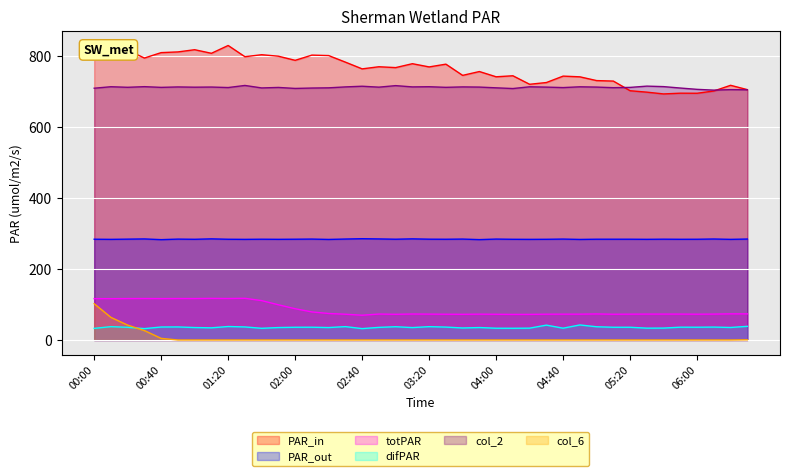

Between 06:10 and 01:10, which is larger?

01:10